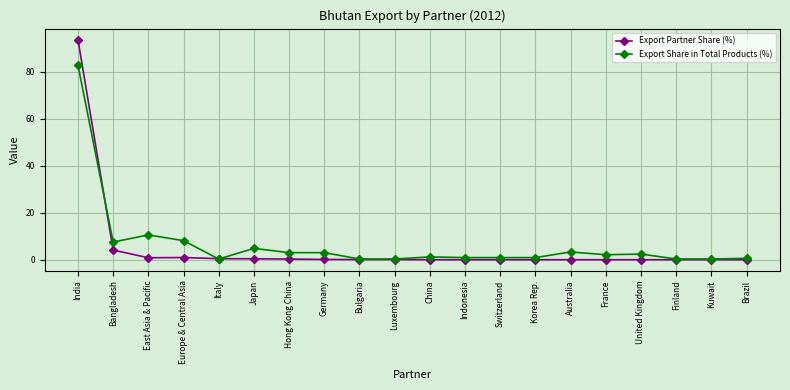

True or false: Export Share in Total Products (%) and Export Partner Share (%) cross at least once.

True